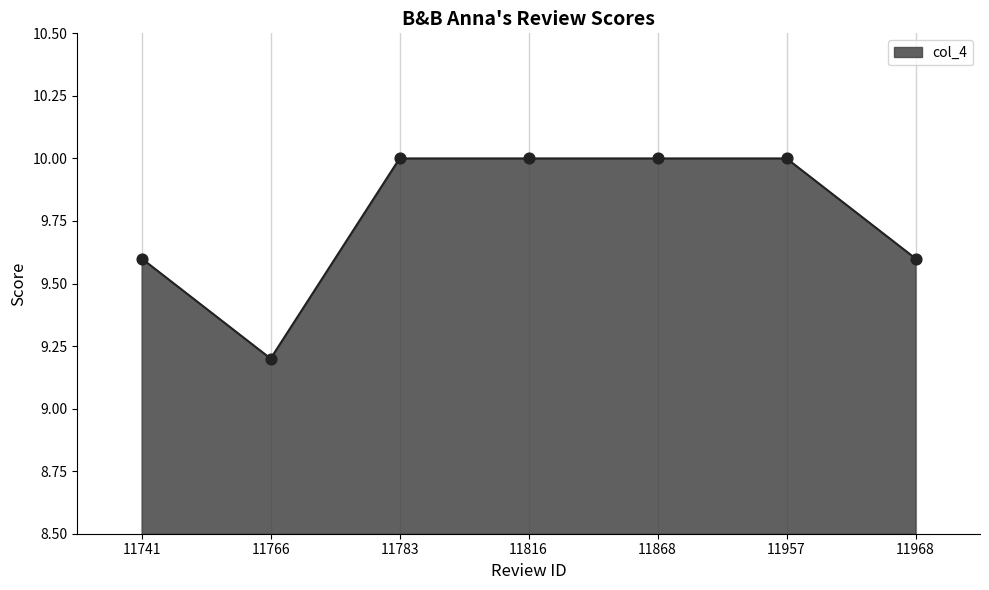

What is the change in value from 11741 to 11783?

+0.4